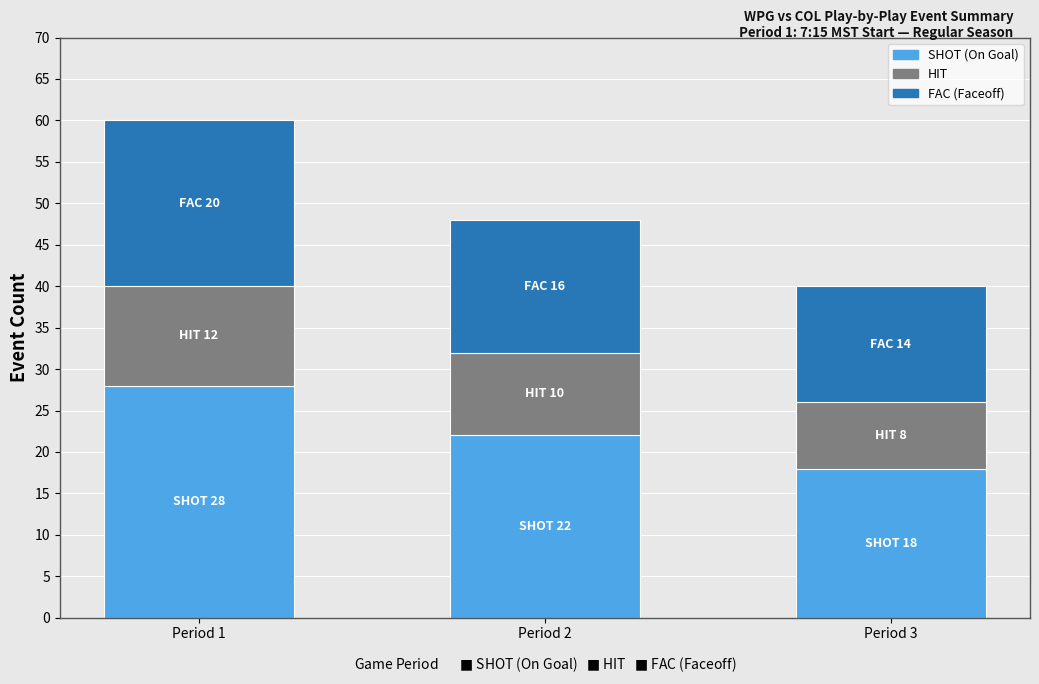

The SHOT (On Goal) series shows 28 at Period 1. True or false?

True